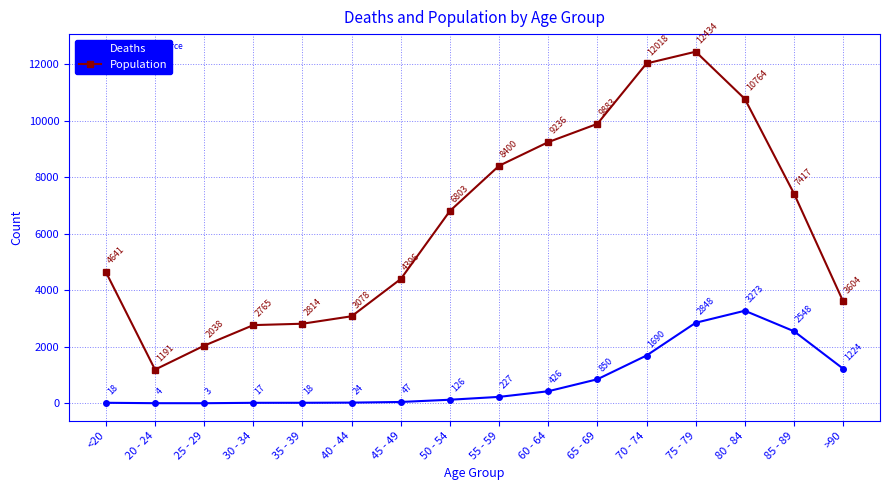

What is the difference between the second highest and minimum values in the Population series?

10827